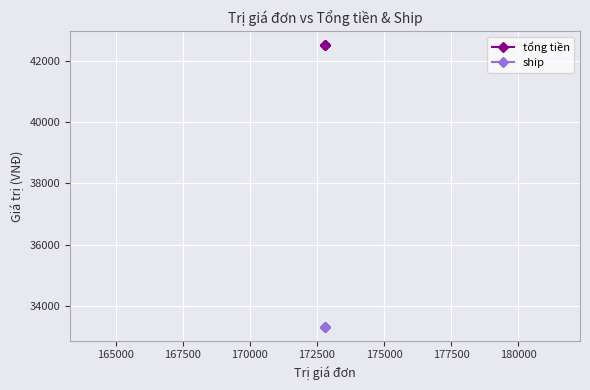

Which series has the largest total across all categories?

tổng tiền